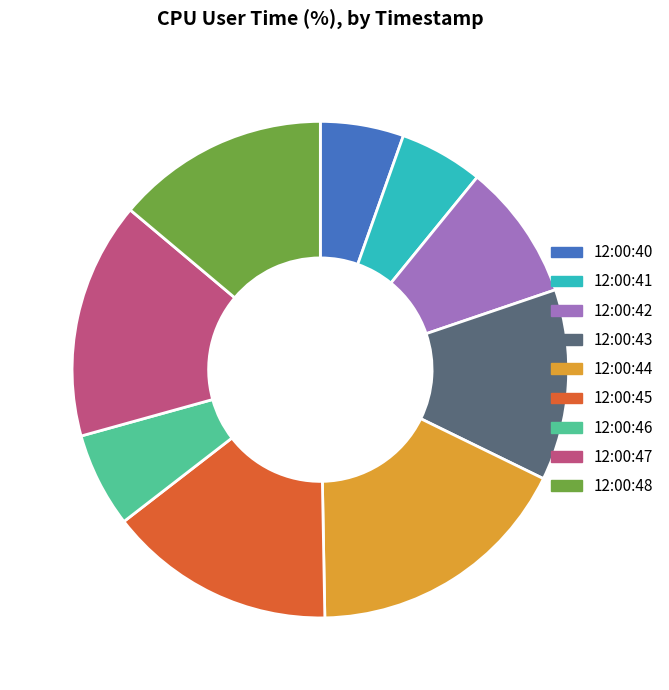

The 12:00:46 slice represents 11% of the pie. True or false?

False